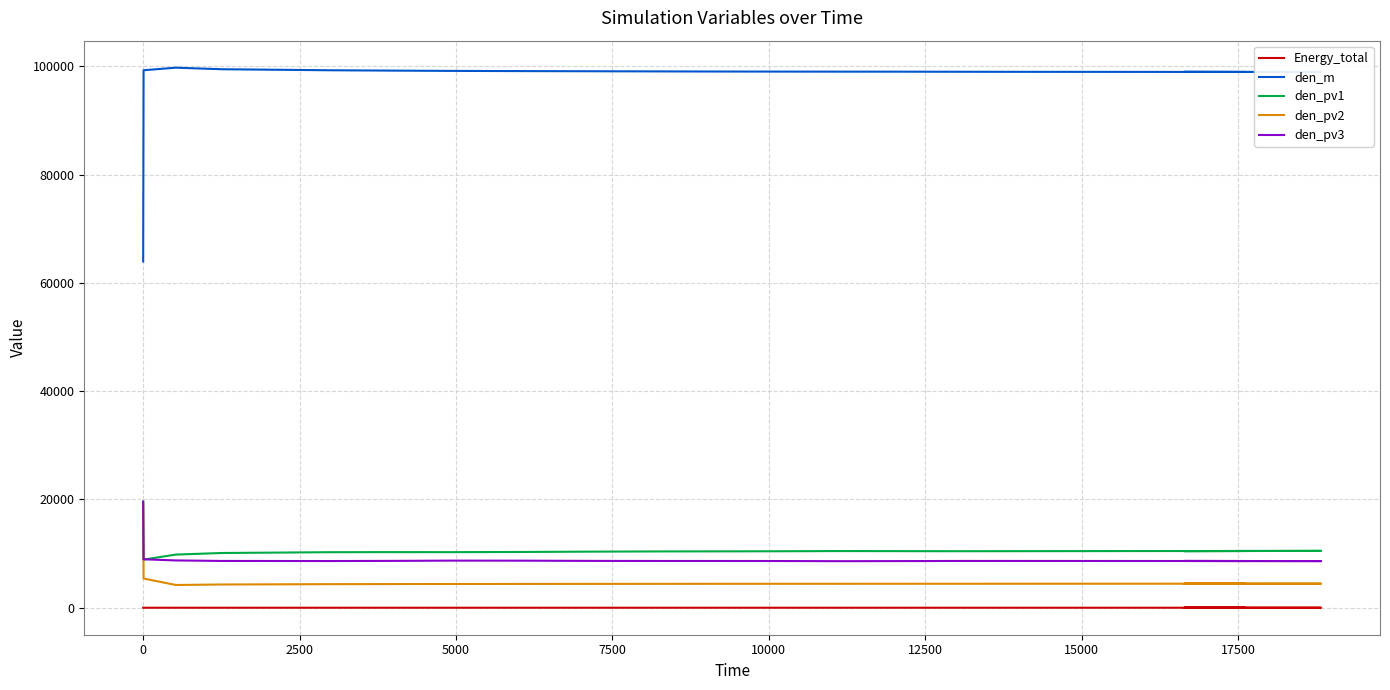

What is the sum of all den_m values?

1947259.5